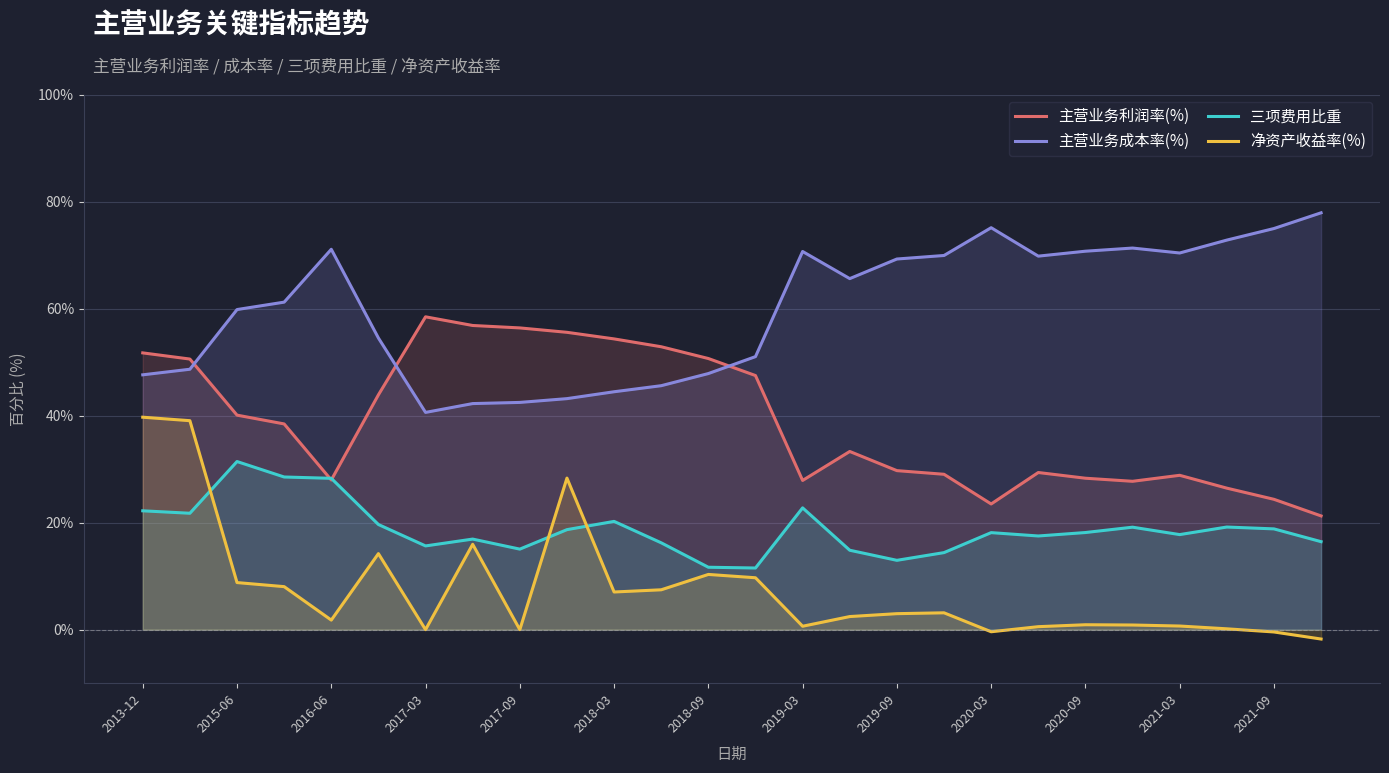

Rank the series at 23 from lowest to highest value.

净资产收益率(%), 三项费用比重, 主营业务利润率(%), 主营业务成本率(%)